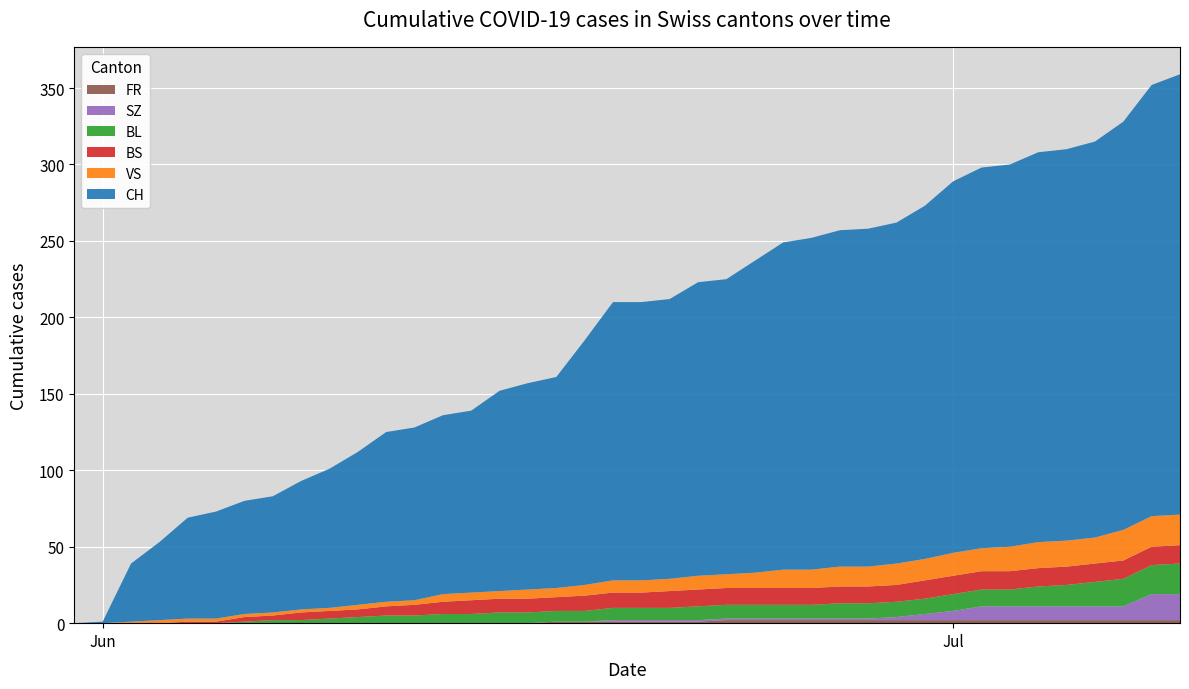

Reading right to left, extract all data points from this chart.

CH: 39=288	38=282	37=267	36=259	35=256	34=255	33=250	32=249	31=243	30=231	29=223	28=221	27=220	26=217	25=214	24=204	23=193	22=192	21=183	20=182	19=182	18=160	17=138	16=135	15=131	14=119	13=117	12=113	11=111	10=100	9=91	8=84	7=76	6=74	5=70	4=66	3=51	2=38	1=1	0=0
BL: 39=20	38=19	37=18	36=16	35=14	34=13	33=11	32=11	31=11	30=10	29=10	28=10	27=10	26=9	25=9	24=9	23=9	22=9	21=8	20=8	19=8	18=7	17=7	16=7	15=7	14=6	13=6	12=5	11=5	10=4	9=3	8=2	7=2	6=1	5=0	4=0	3=0	2=0	1=0	0=0
BS: 39=12	38=12	37=12	36=12	35=12	34=12	33=12	32=12	31=12	30=12	29=11	28=11	27=11	26=11	25=11	24=11	23=11	22=11	21=11	20=10	19=10	18=10	17=9	16=9	15=9	14=9	13=8	12=7	11=6	10=5	9=5	8=5	7=3	6=3	5=1	4=1	3=0	2=0	1=0	0=0
SZ: 39=17	38=17	37=9	36=9	35=9	34=9	33=9	32=9	31=6	30=4	29=2	28=1	27=1	26=1	25=1	24=1	23=1	22=1	21=1	20=1	19=1	18=0	17=0	16=0	15=0	14=0	13=0	12=0	11=0	10=0	9=0	8=0	7=0	6=0	5=0	4=0	3=0	2=0	1=0	0=0
VS: 39=20	38=20	37=20	36=17	35=17	34=17	33=16	32=15	31=15	30=14	29=14	28=13	27=13	26=12	25=12	24=10	23=9	22=9	21=8	20=8	19=8	18=7	17=6	16=6	15=5	14=5	13=5	12=3	11=3	10=3	9=2	8=2	7=2	6=2	5=2	4=2	3=2	2=1	1=0	0=0
FR: 39=2	38=2	37=2	36=2	35=2	34=2	33=2	32=2	31=2	30=2	29=2	28=2	27=2	26=2	25=2	24=2	23=2	22=1	21=1	20=1	19=1	18=1	17=1	16=0	15=0	14=0	13=0	12=0	11=0	10=0	9=0	8=0	7=0	6=0	5=0	4=0	3=0	2=0	1=0	0=0